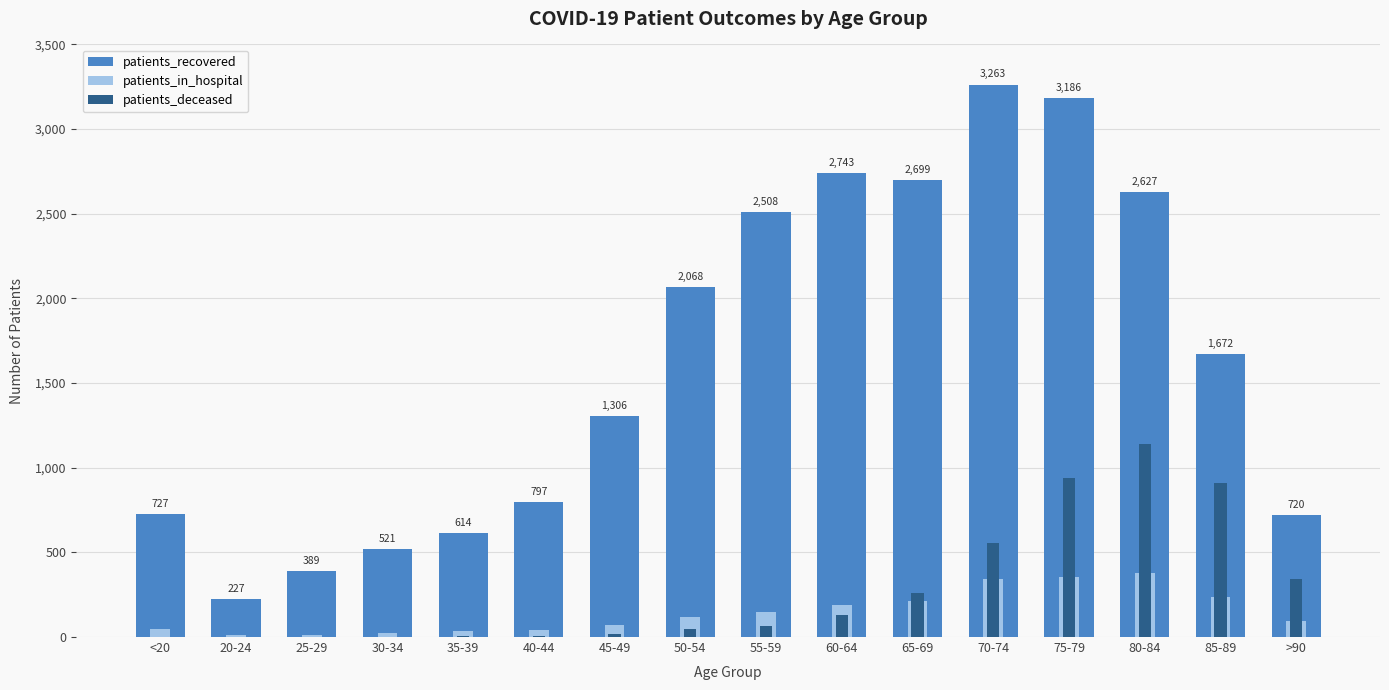

True or false: patients_in_hospital has a value of 40 at 40-44.

True